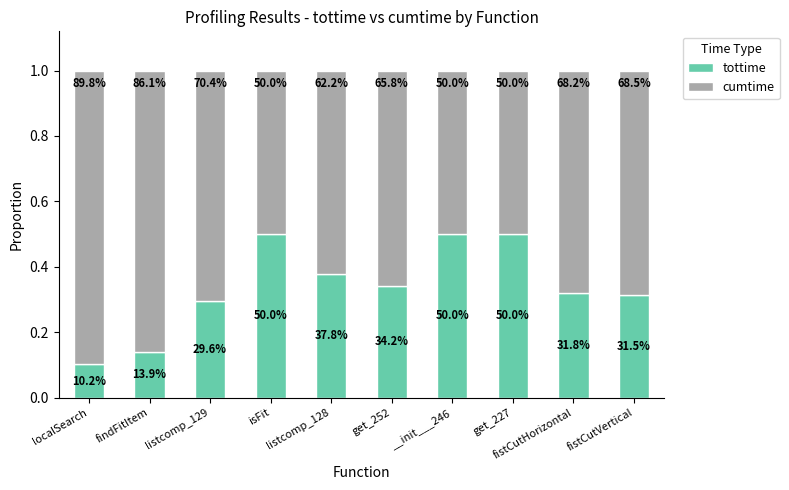

What are all the series names shown in the legend?

tottime, cumtime